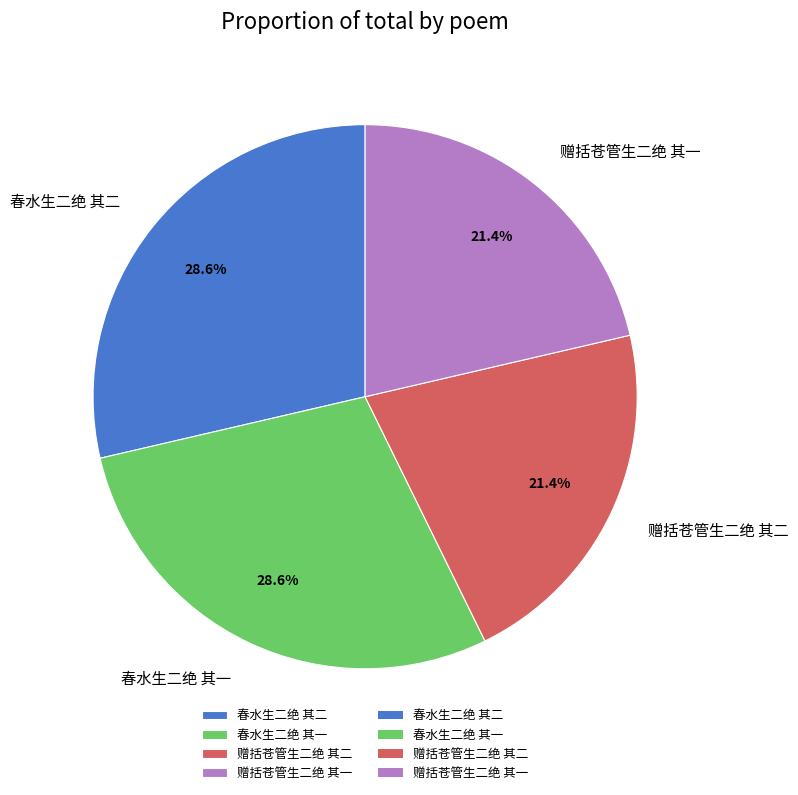

Is 春水生二绝 其二 the majority of the pie?

No